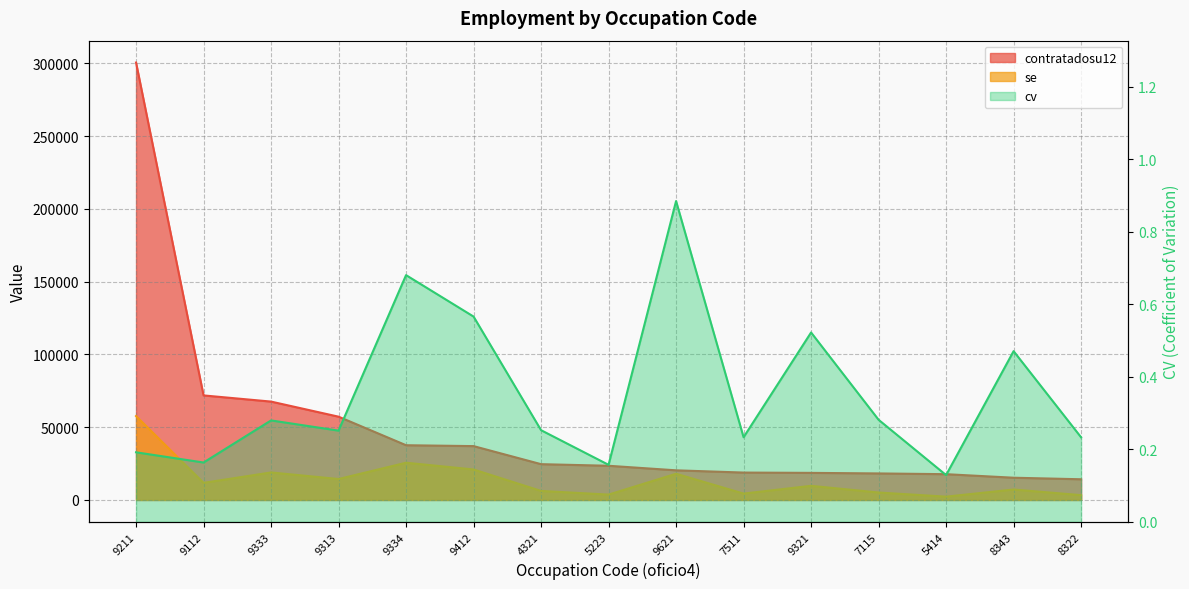

What is the label of the 6th point from the left?

9412